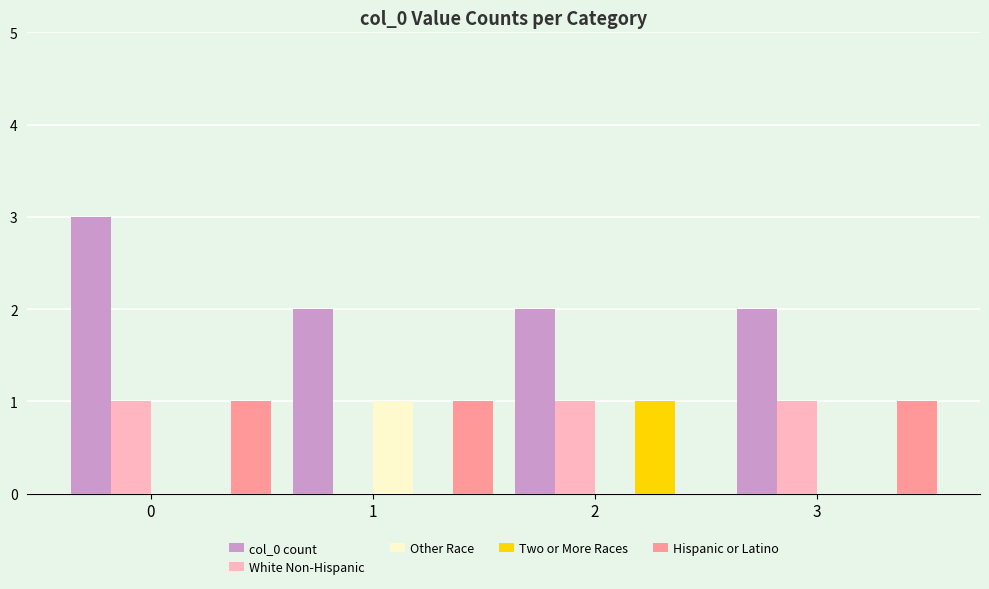

Which series has the largest total across all categories?

col_0 count